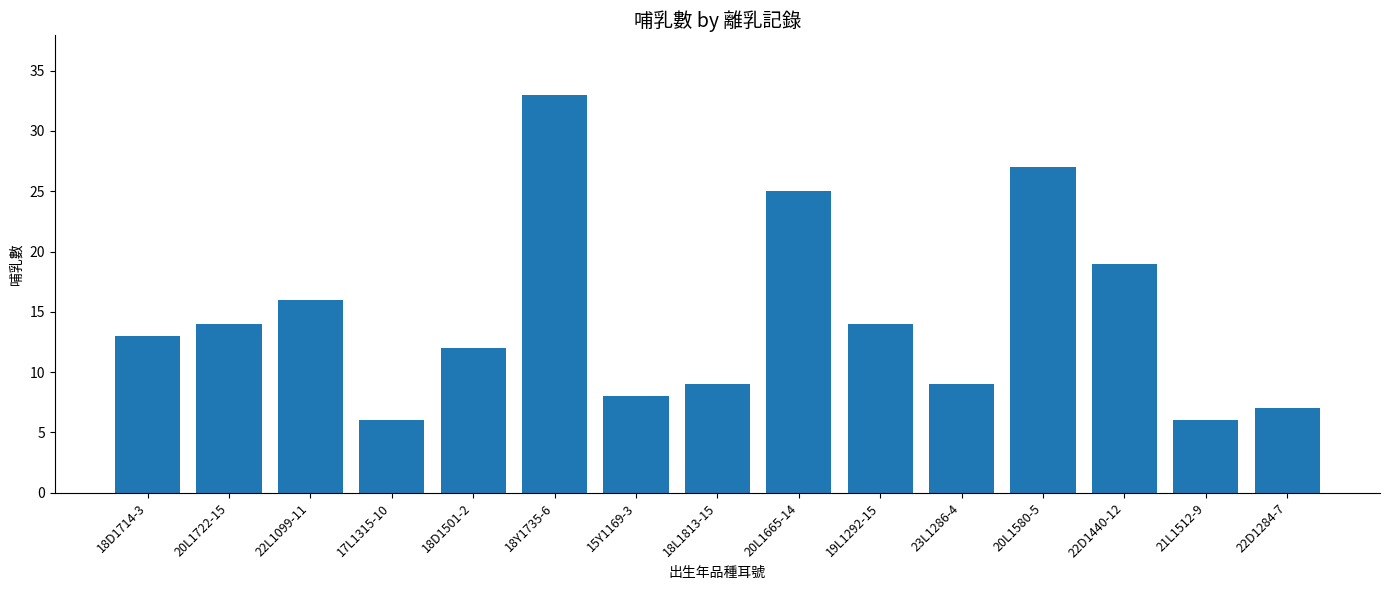

How many data points are less than 13?

7